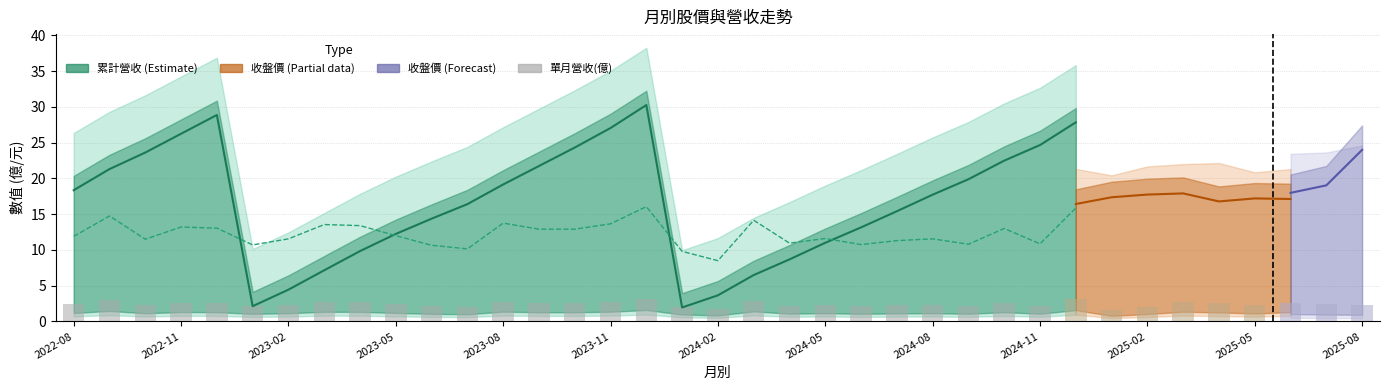

What is the label of the 19th bar from the left?

2024-02